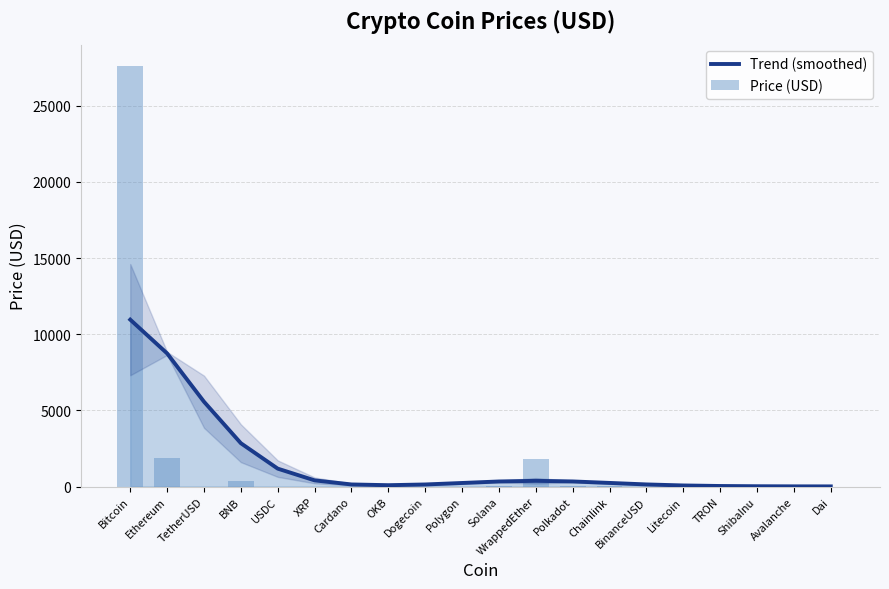

Reading right to left, transcribe all the data shown in this chart.

Trend (smoothed): Dai=8.9	Avalanche=11.8	ShibaInu=19.0	TRON=35.0	Litecoin=70.2	BinanceUSD=137.7	Chainlink=236.7	Polkadot=333.8	WrappedEther=374.8	Solana=331.9	Polygon=232.8	Dogecoin=135.5	OKB=87.5	Cardano=136.4	XRP=404.7	USDC=1174.8	BNB=2843.3	TetherUSD=5567.4	Ethereum=8738.5	Bitcoin=10954.9
Price (USD): Dai=1.0	Avalanche=17.2	ShibaInu=0.0	TRON=0.1	Litecoin=89.9	BinanceUSD=1.0	Chainlink=7.1	Polkadot=5.9	WrappedEther=1831.0	Solana=21.2	Polygon=1.0	Dogecoin=0.1	OKB=46.6	Cardano=0.4	XRP=0.5	USDC=1.0	BNB=334.1	TetherUSD=1.0	Ethereum=1843.2	Bitcoin=27633.2